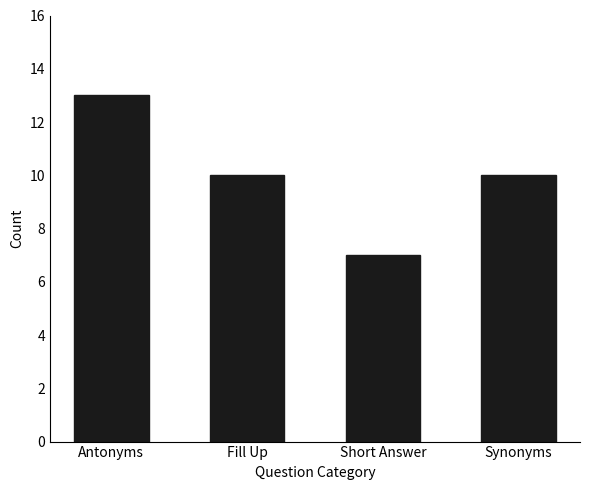

What is the label of the 4th bar from the left?

Synonyms